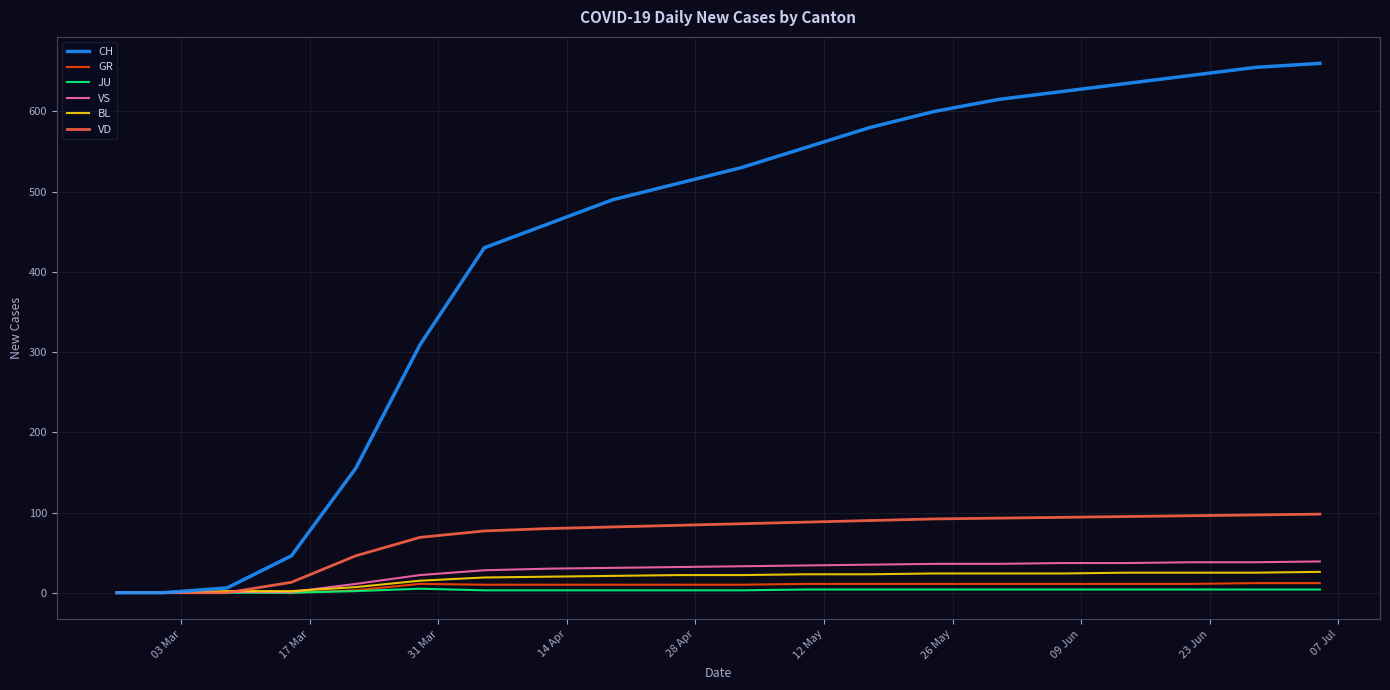

What is the highest value of the VS series?

39